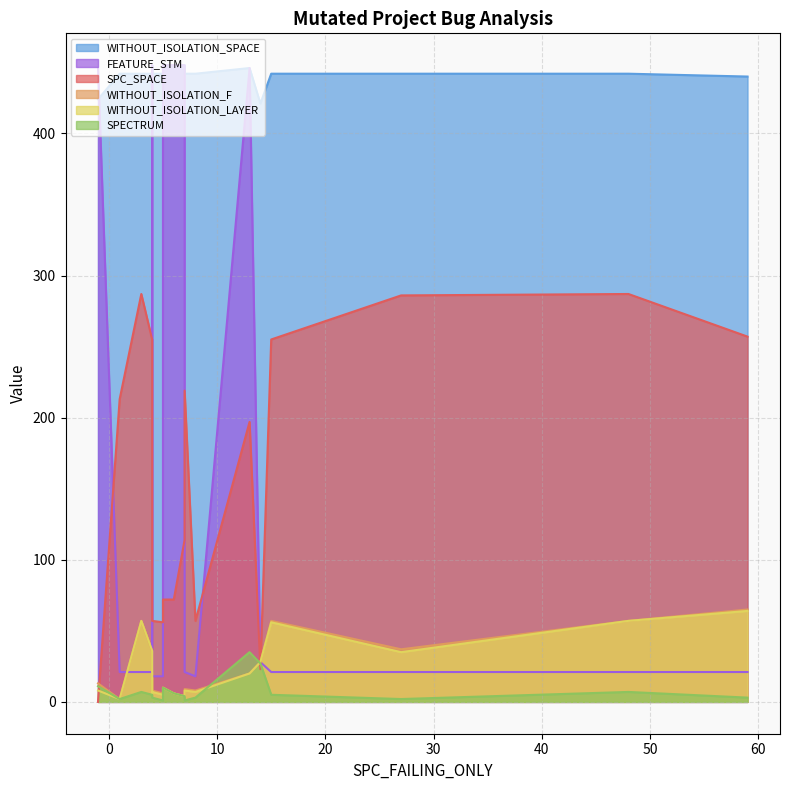

Which has a higher value, 14 or 13?

13